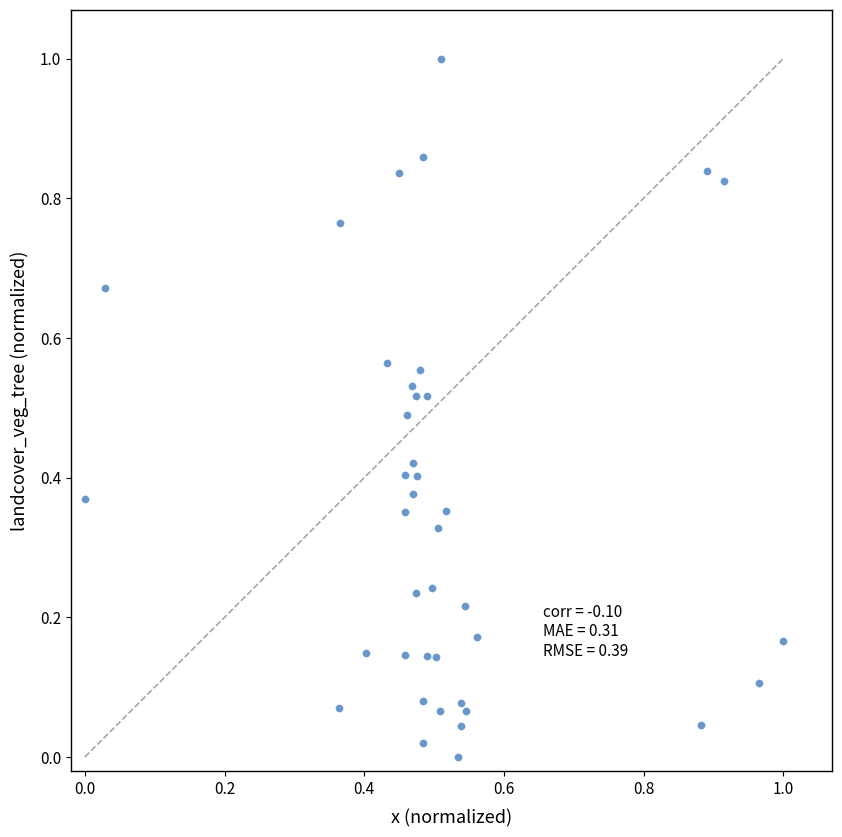

What is the range of Y values (max minus min)?

1.0